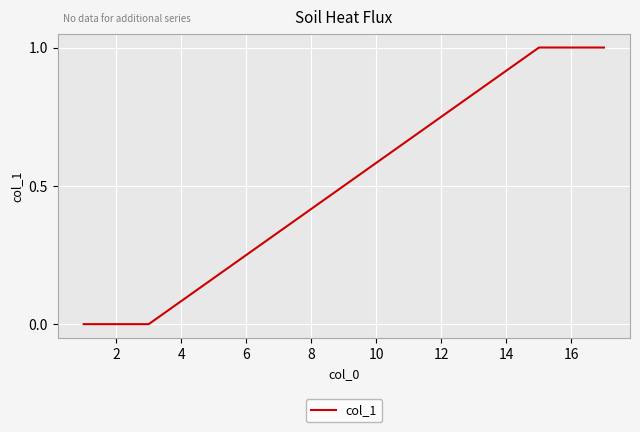

True or false: there are more than 2 points higher than both neighbors.

False